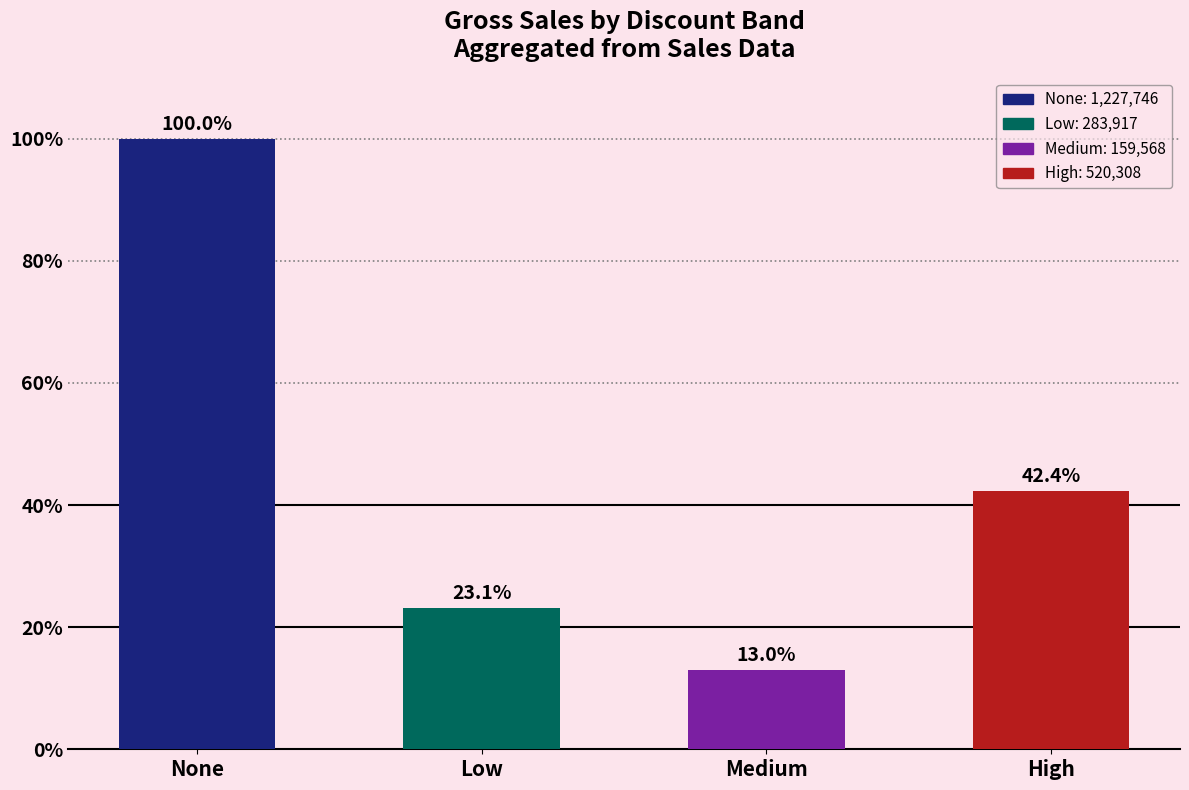

Which has a higher value, High or Medium?

High